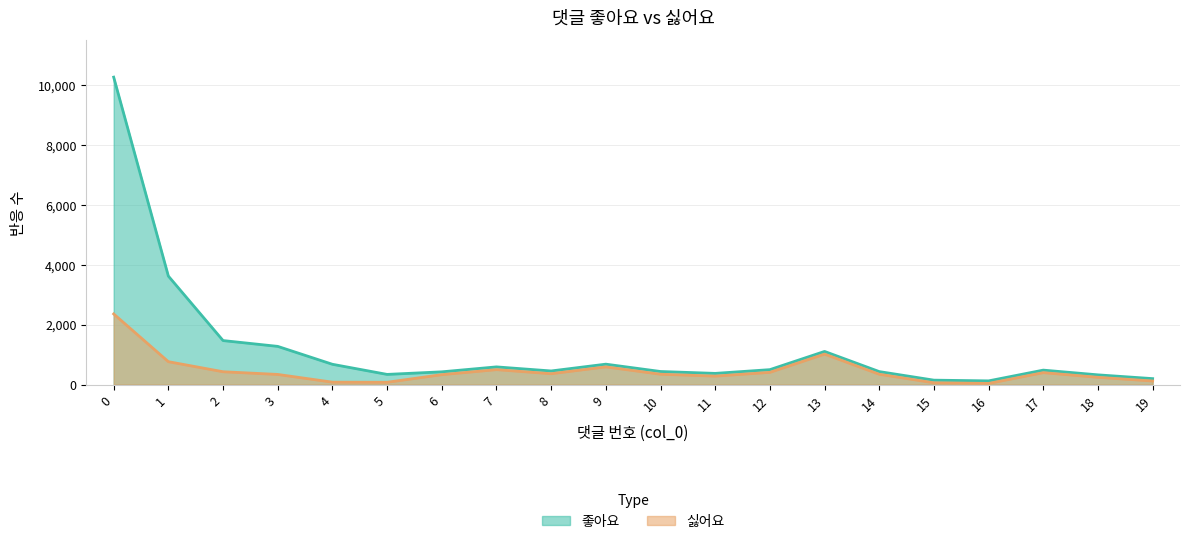

Is the value of 좋아요 at 8 greater than the value of 싫어요 at 13?

No